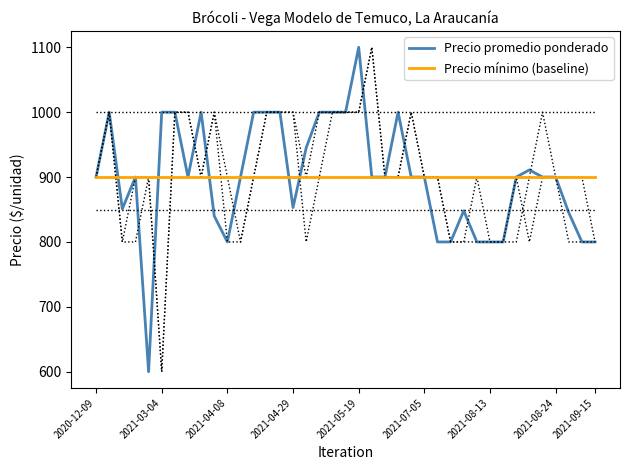

Is this an area chart (filled region under the line)?

No